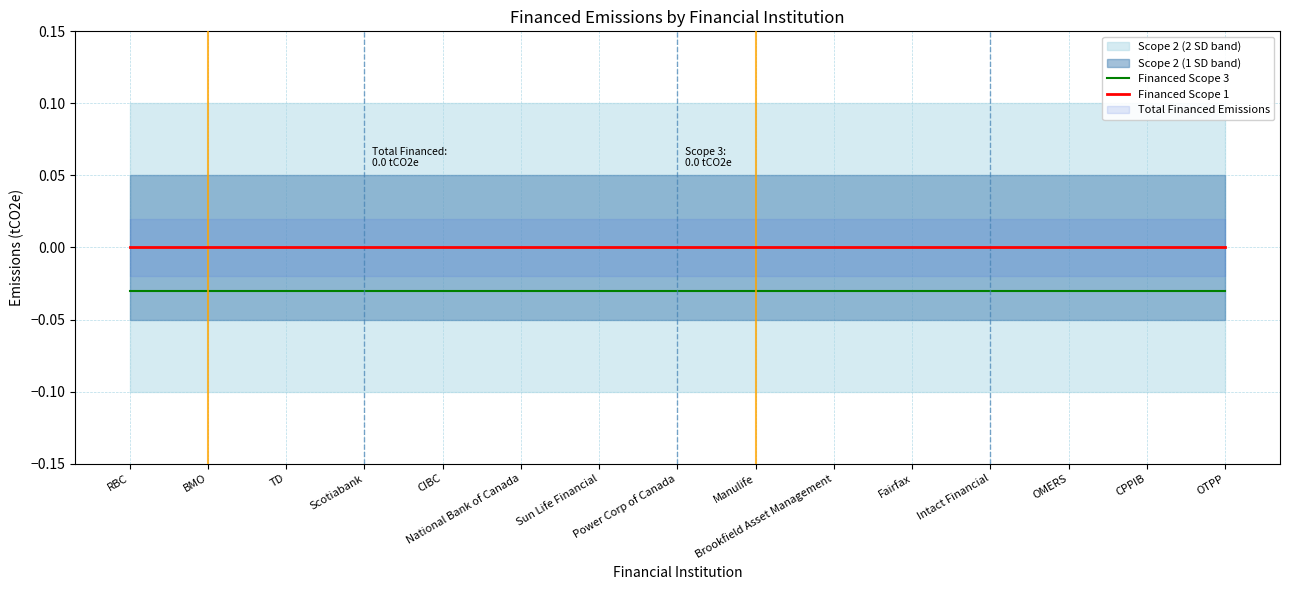

Which has a higher value, Power Corp of Canada or OTPP?

Power Corp of Canada